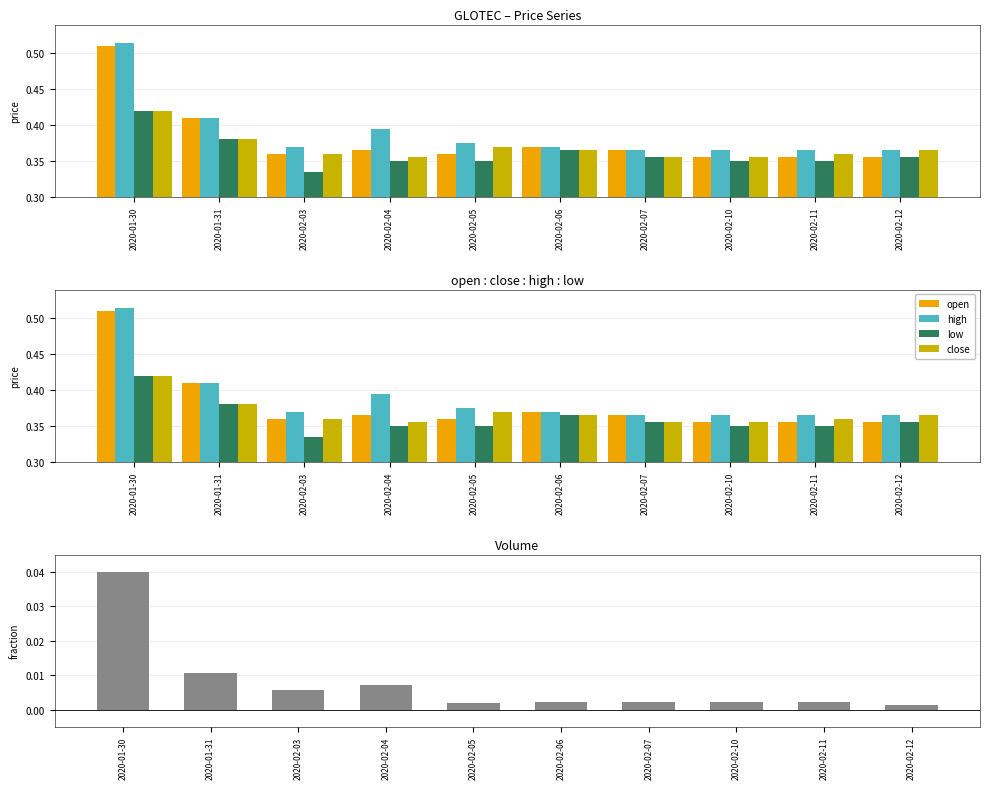

Count the number of data series in this chart.

5